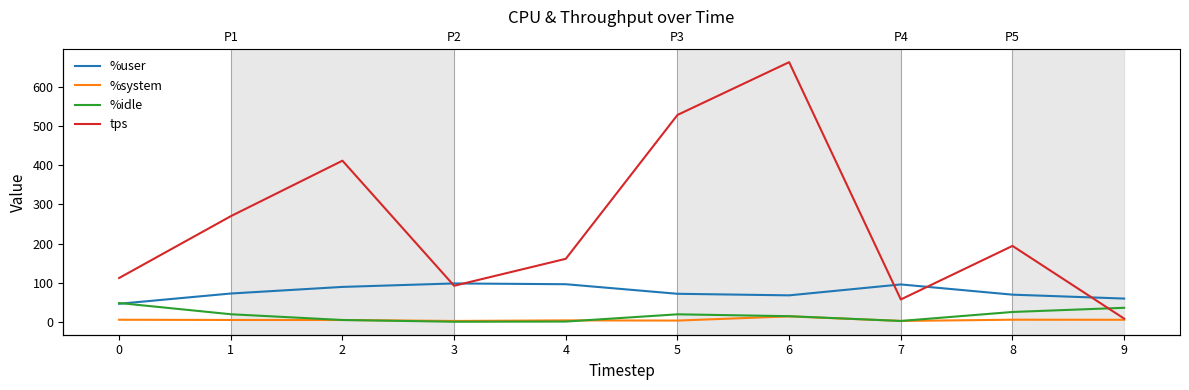

True or false: %user has a value of 98.0 at 3.

True